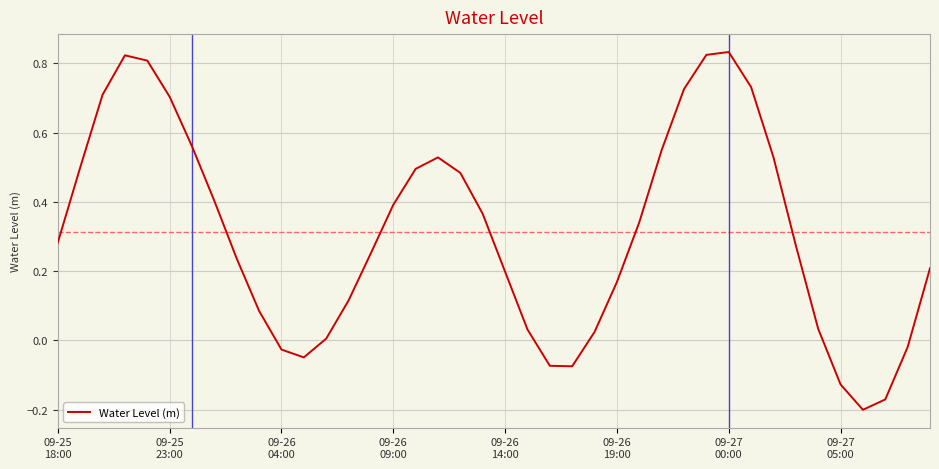

What is the difference between the maximum and minimum values?

1.0